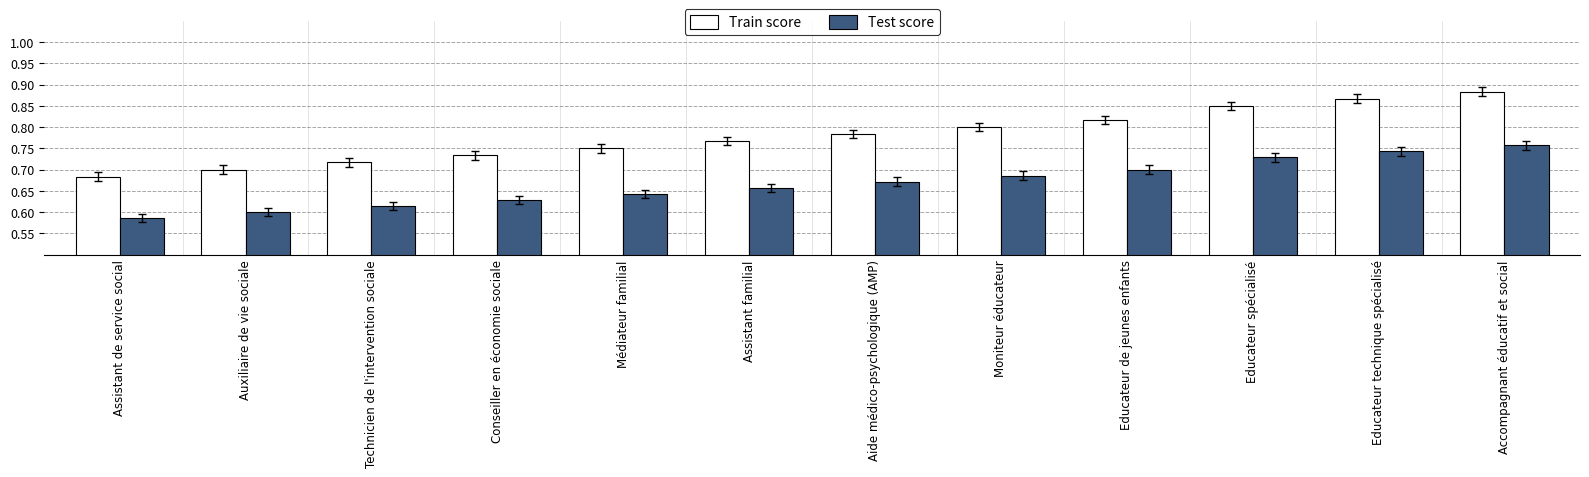

What is the total value across all series at Educateur de jeunes enfants?

1.5